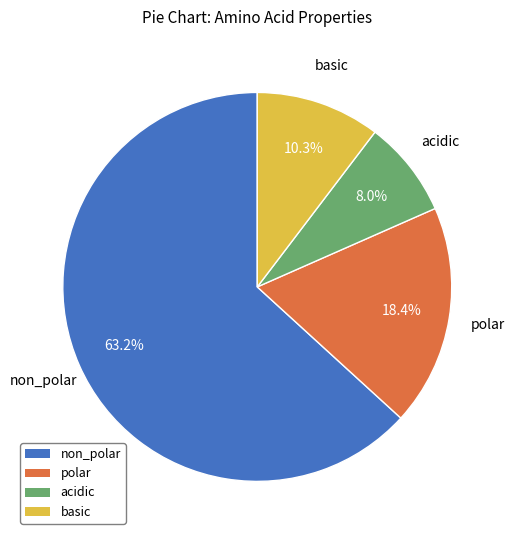

How many segments does this pie chart have?

4